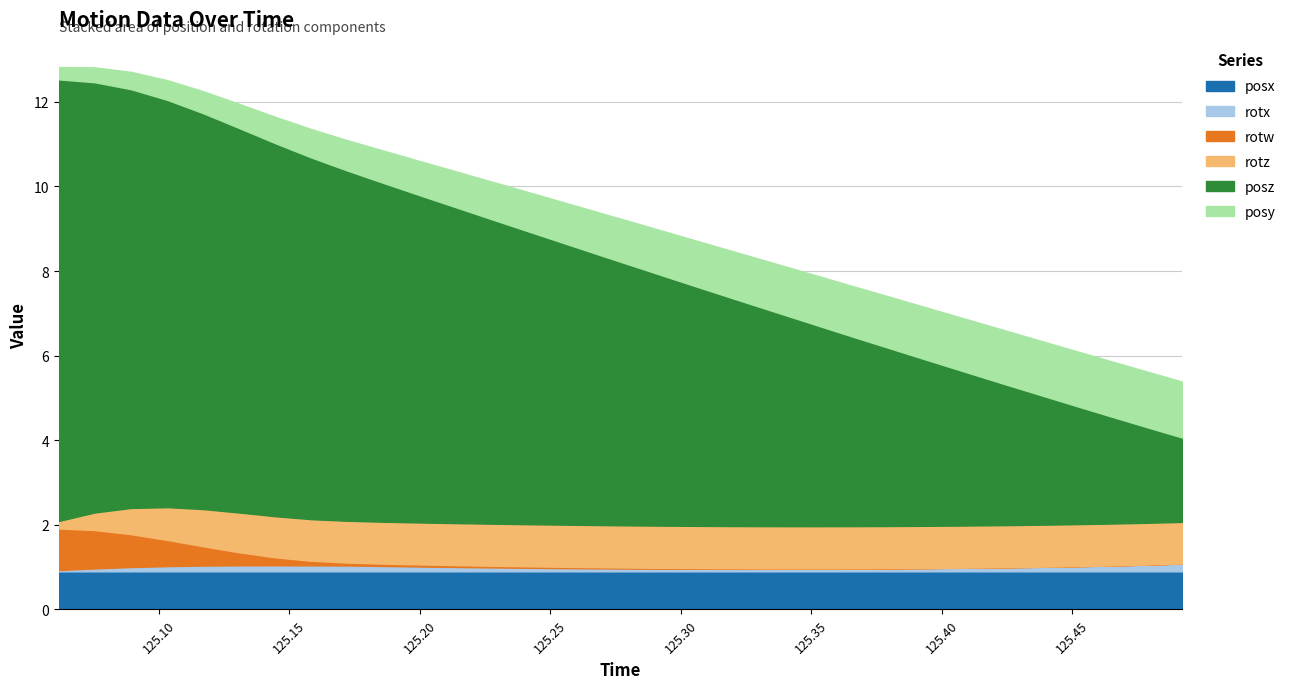

Which category has the lowest value across all series?

125.4502